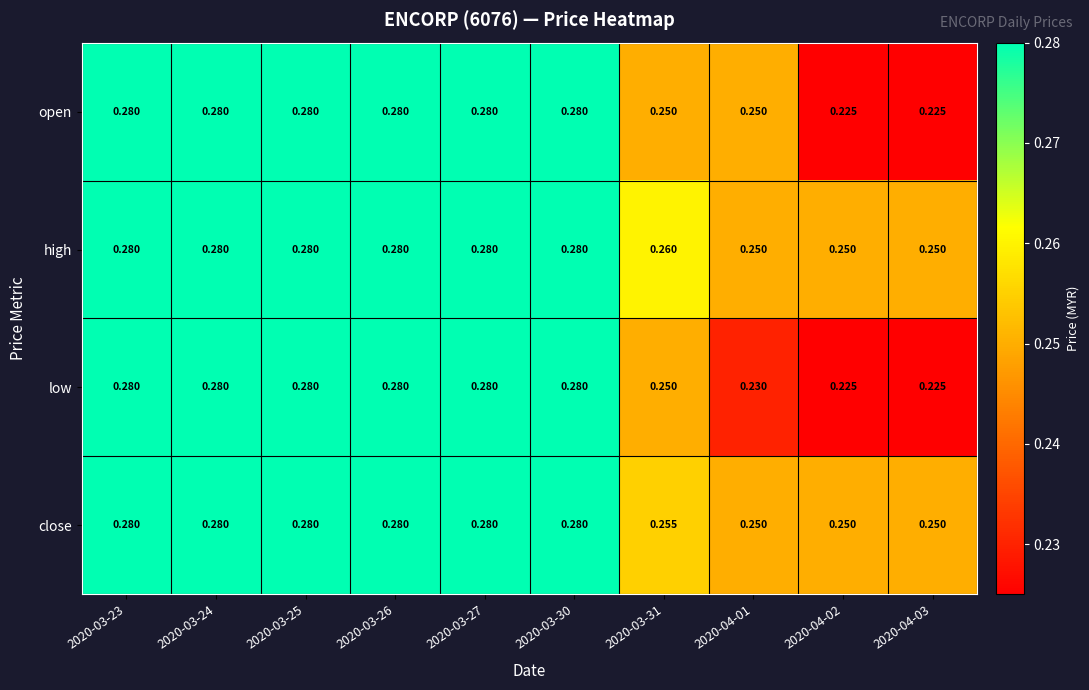

Which series has the largest total across all categories?

high